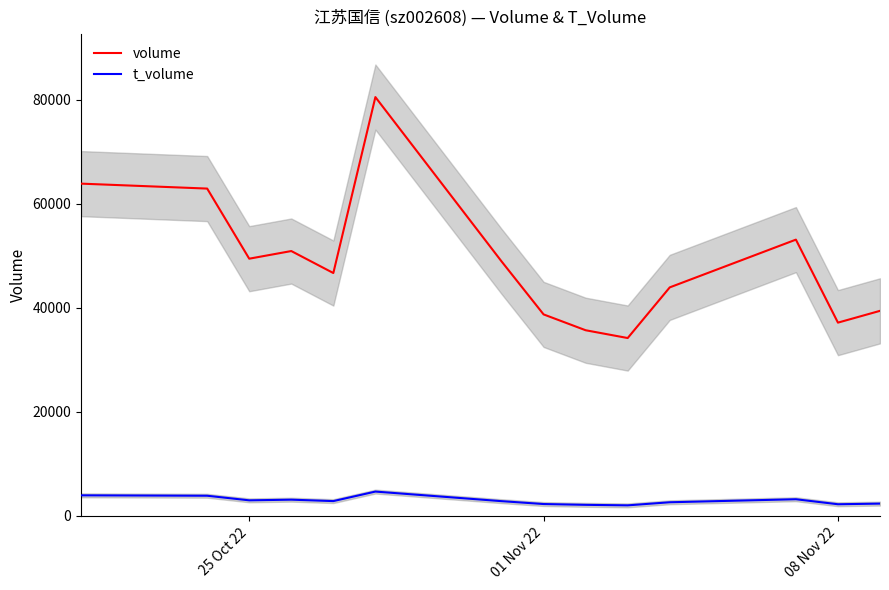

The value of volume at 25 Oct 22 is 49455. True or false?

True